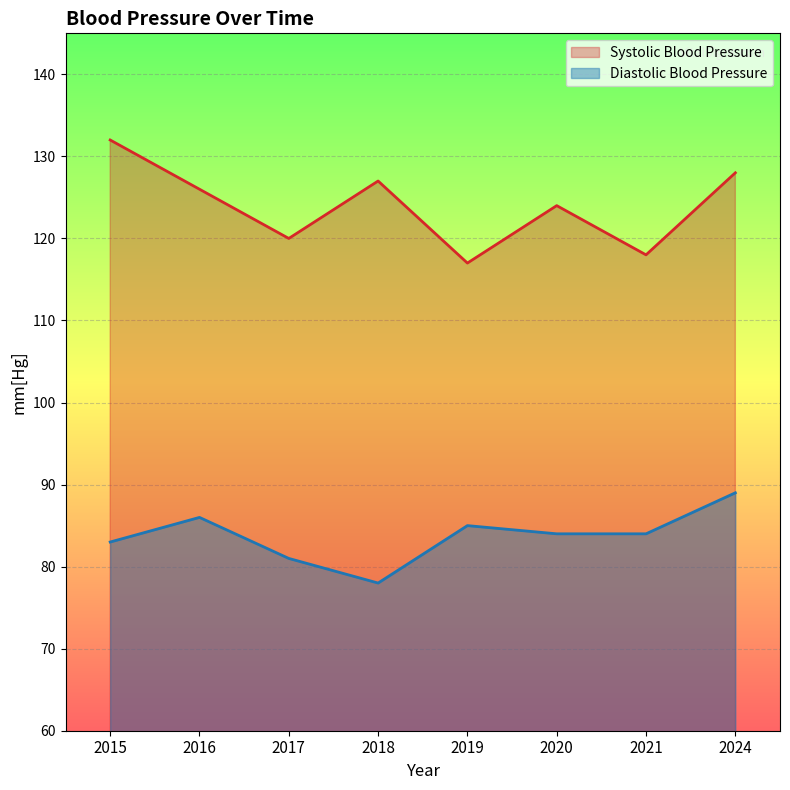

How many data points does each series have?

8